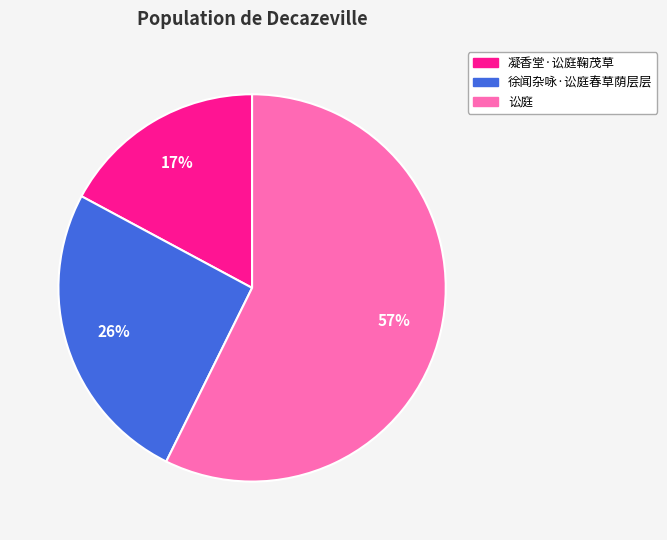

Which has a higher value, 讼庭 or 凝香堂·讼庭鞠茂草?

讼庭